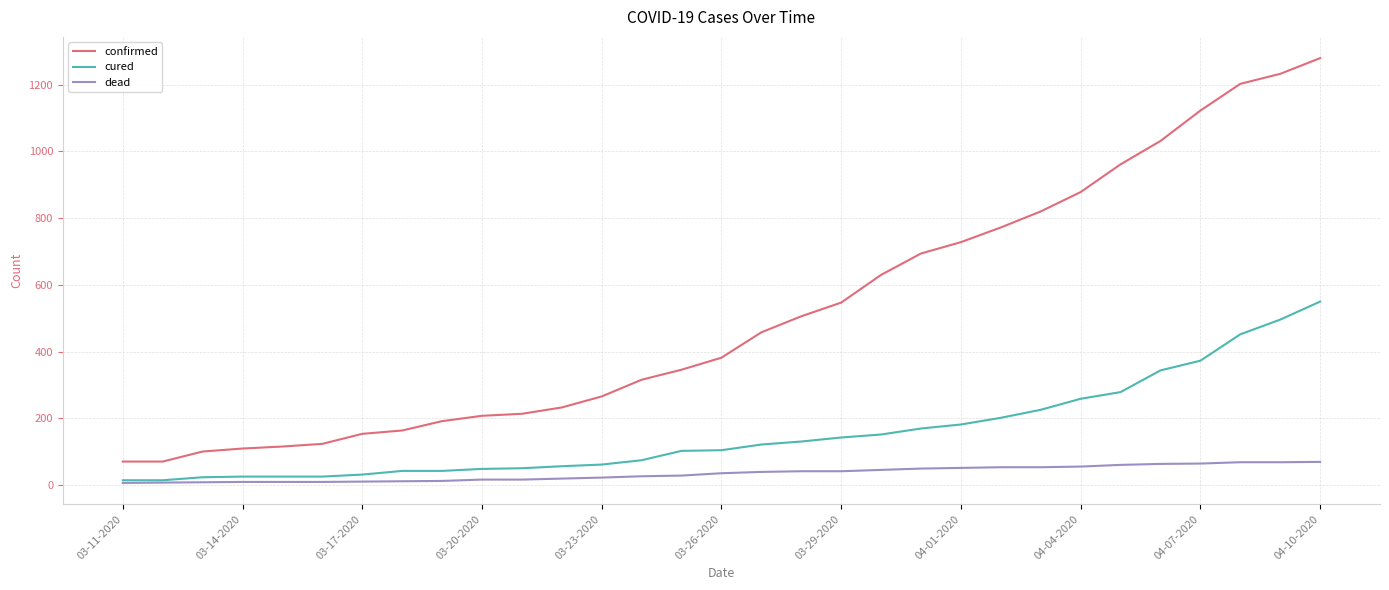

What are all the series names shown in the legend?

confirmed, cured, dead